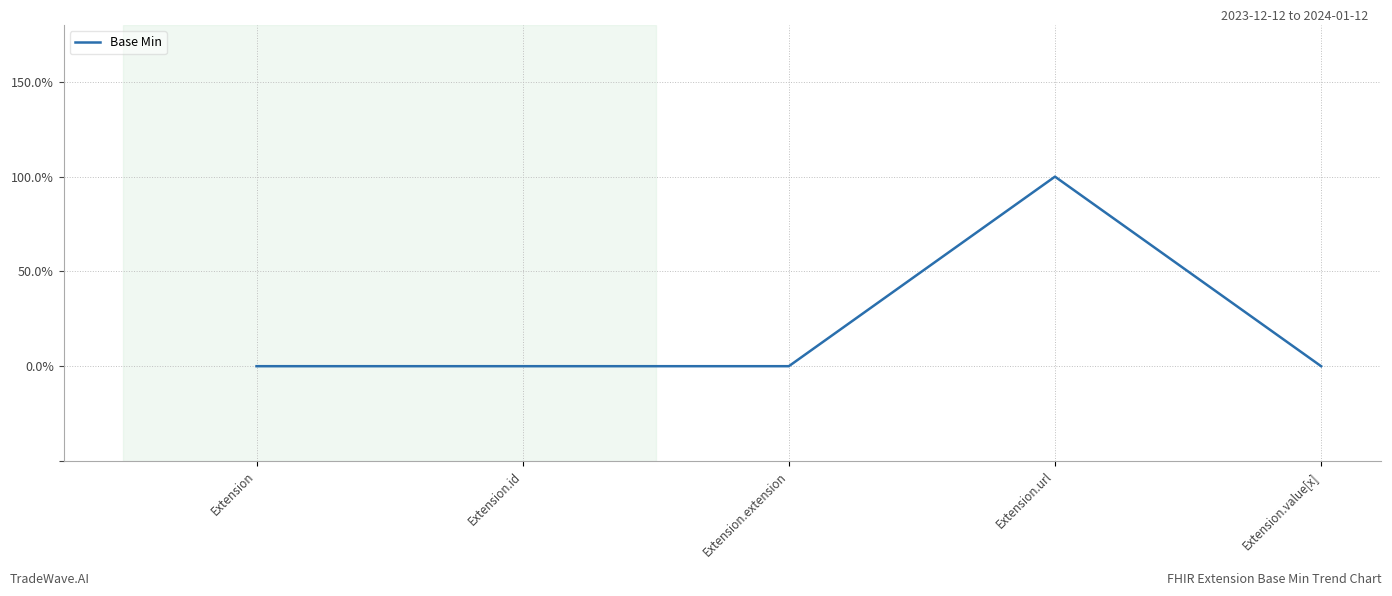

The value at Extension.url is 1. True or false?

True